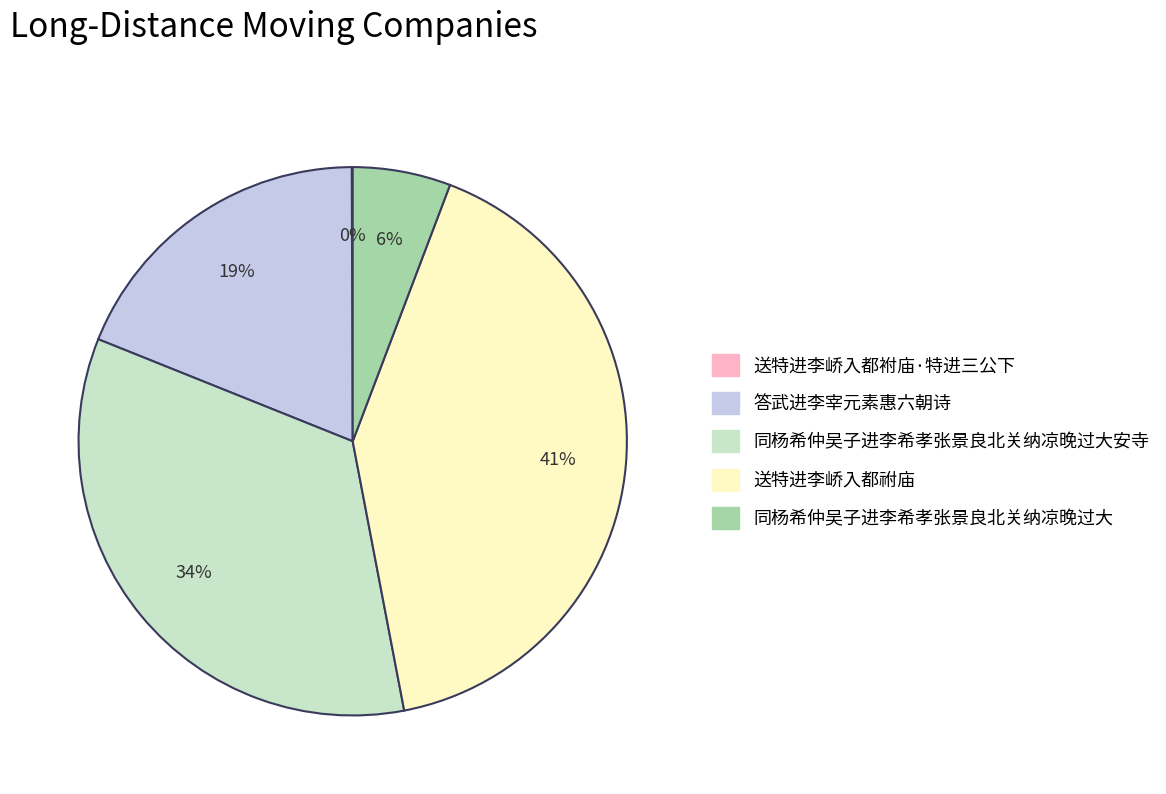

To the nearest percent, what is the average slice percentage?

20%